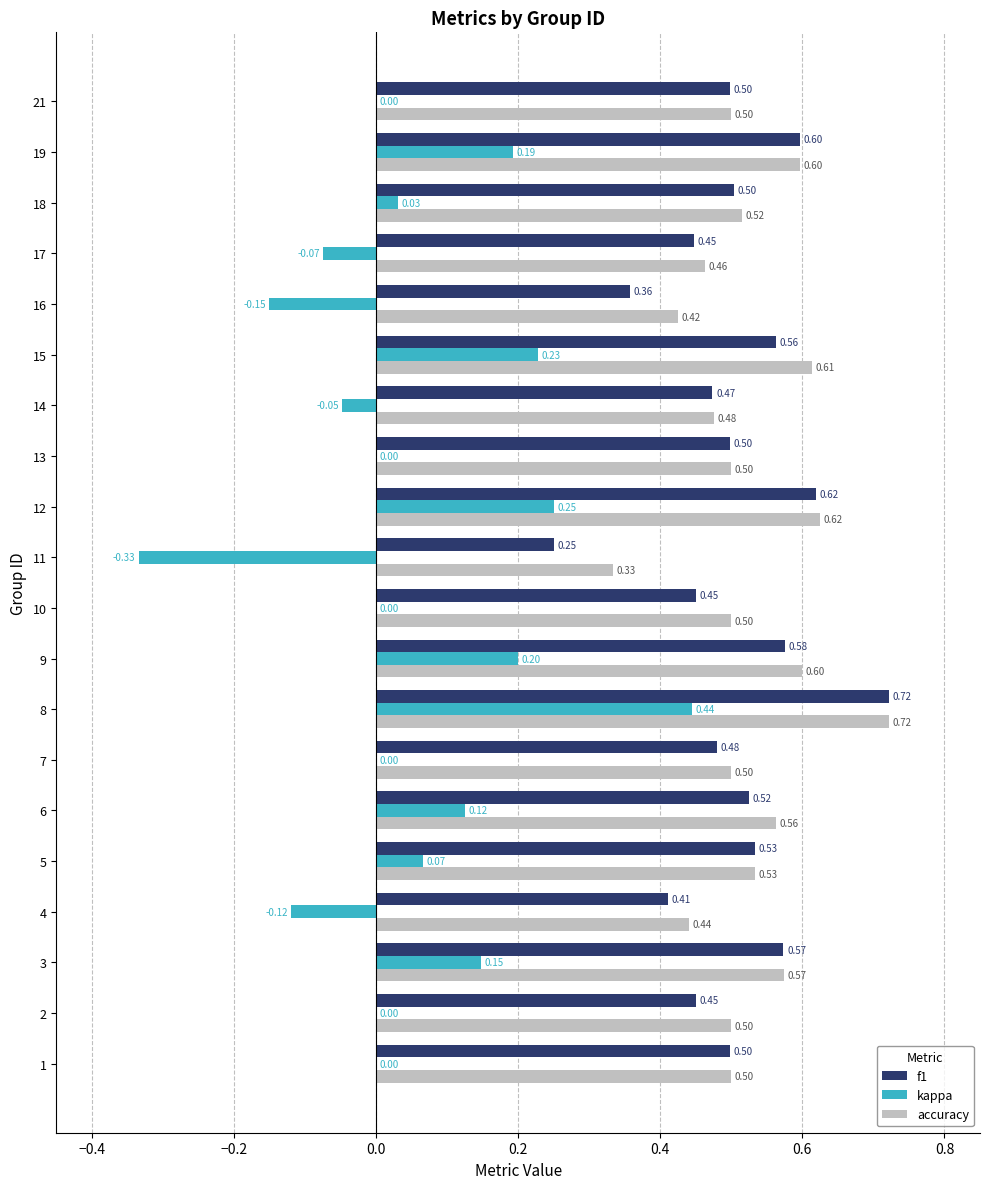

What is the sum of the f1 values at 8 and 11?

1.0